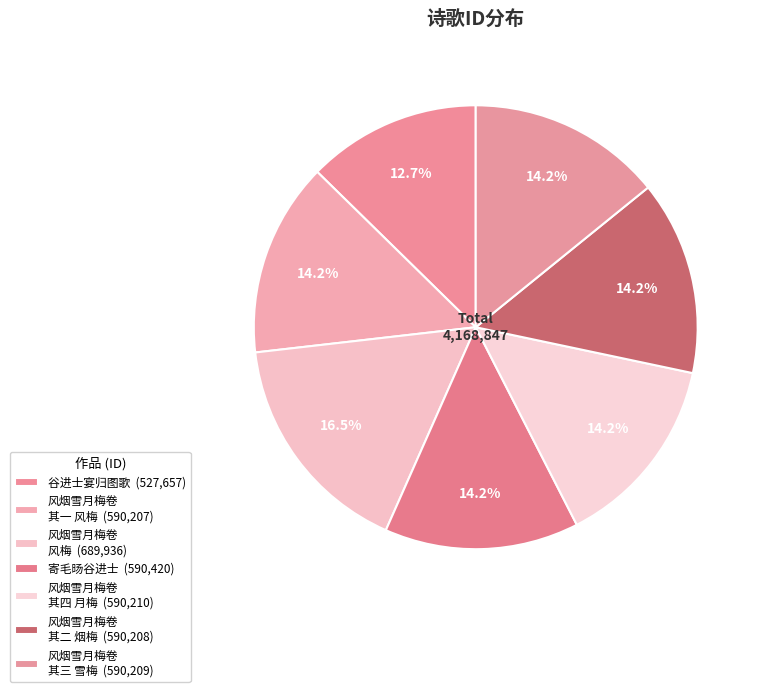

How many segments does this pie chart have?

7